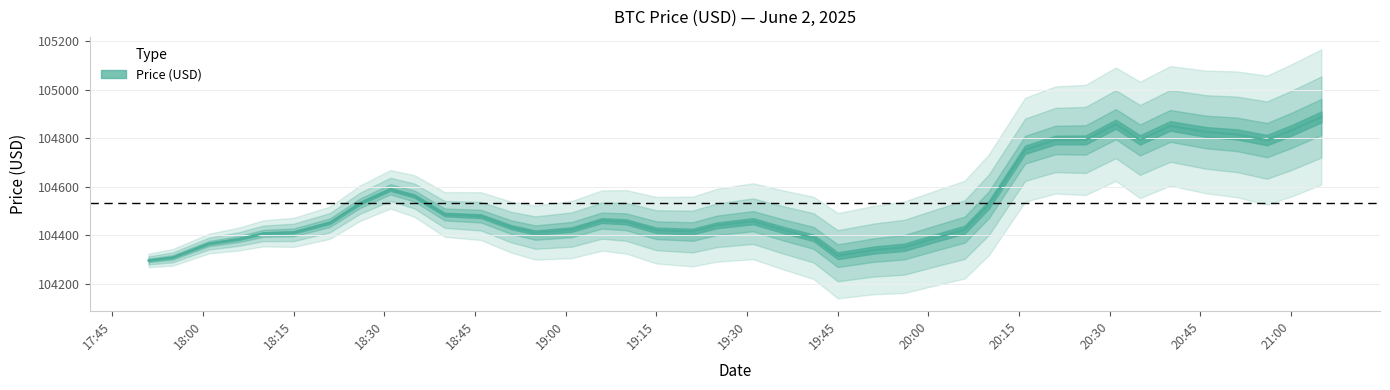

At which label is the value closest to 104591?

2025-06-02 18:31:00